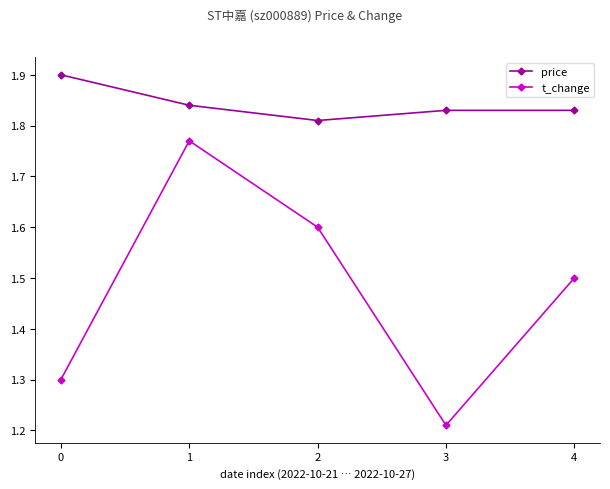

What is the difference between the highest and lowest values at 4?

0.3